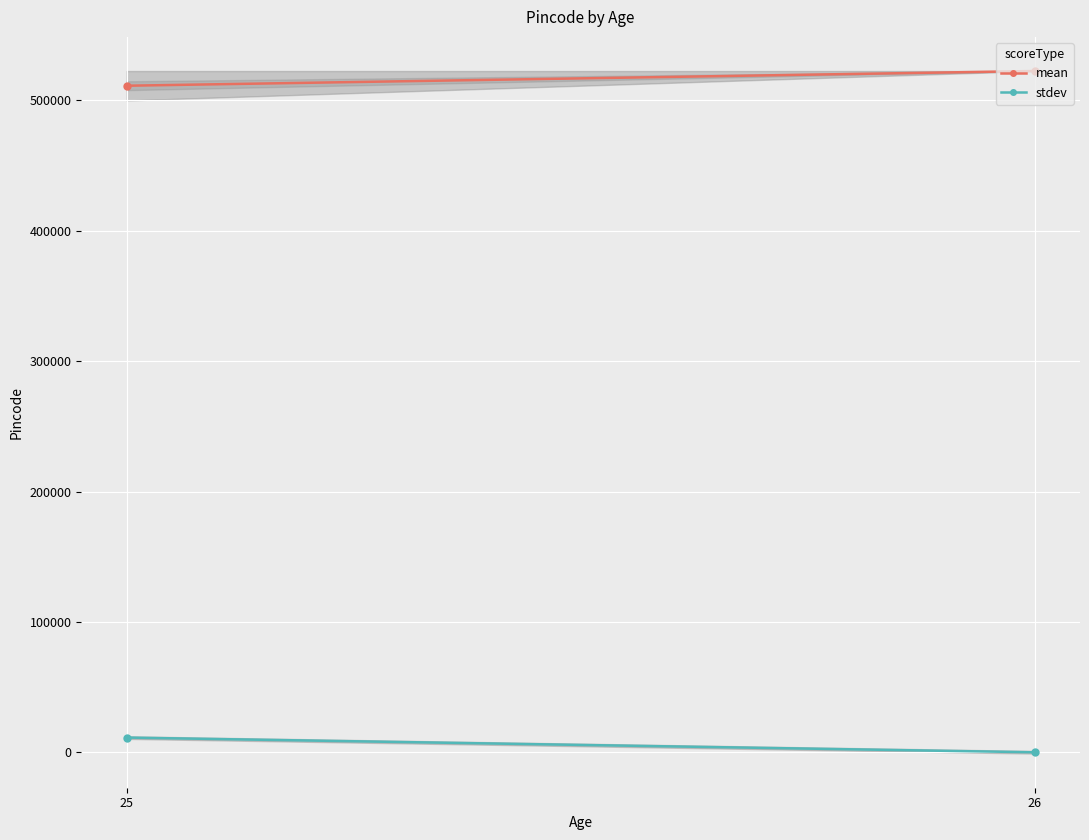

At which category is the sum across all series the highest?

25